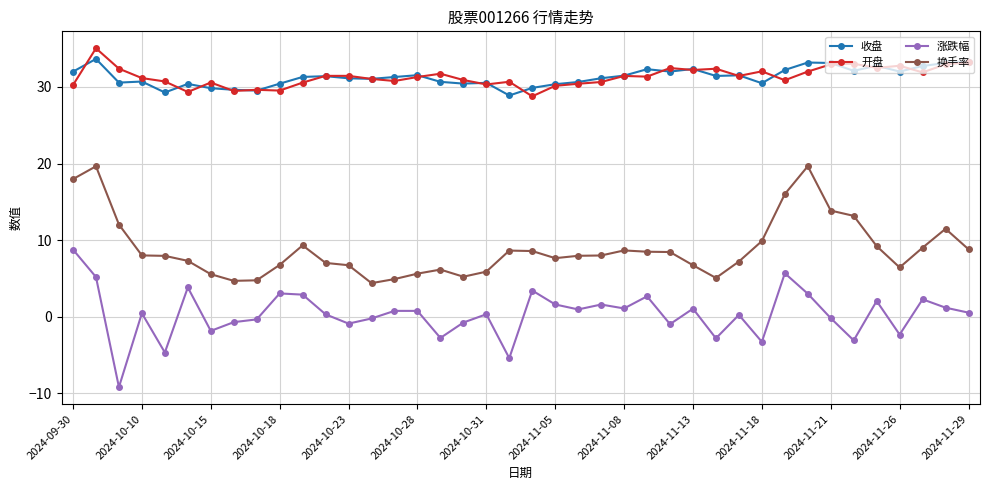

What is the highest value of the 涨跌幅 series?

8.8